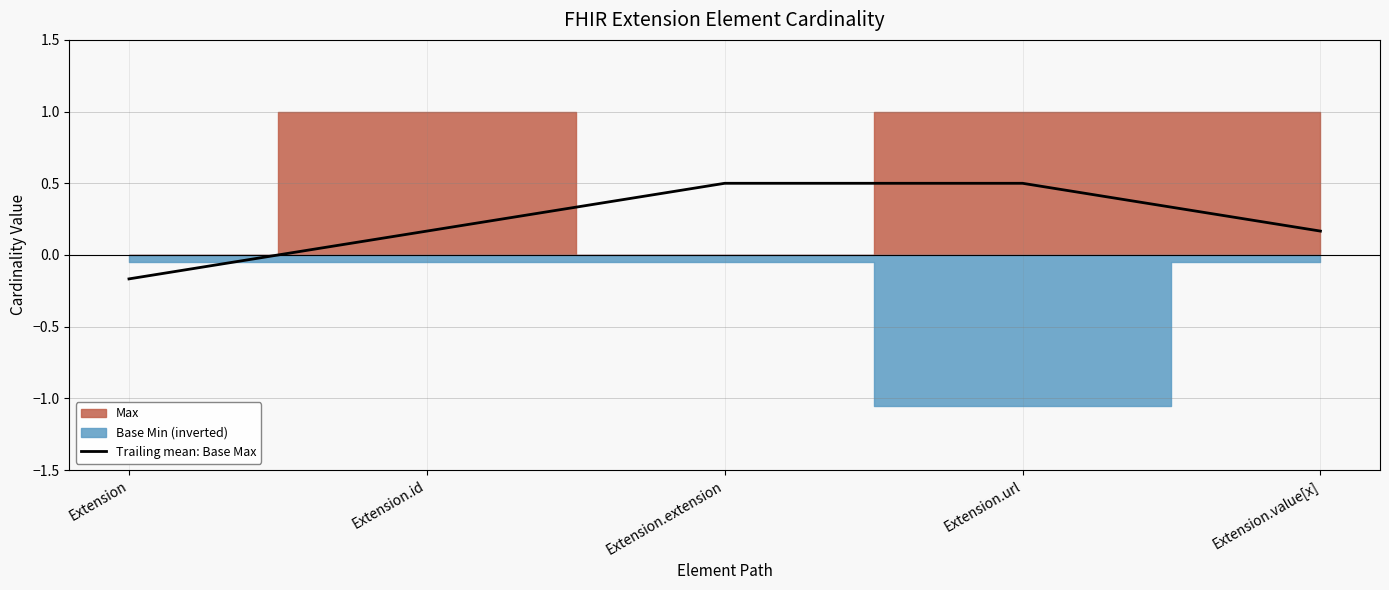

Reading left to right, what are all the values shown in this chart?

Extension=-0.2	Extension.id=0.2	Extension.extension=0.5	Extension.url=0.5	Extension.value[x]=0.2